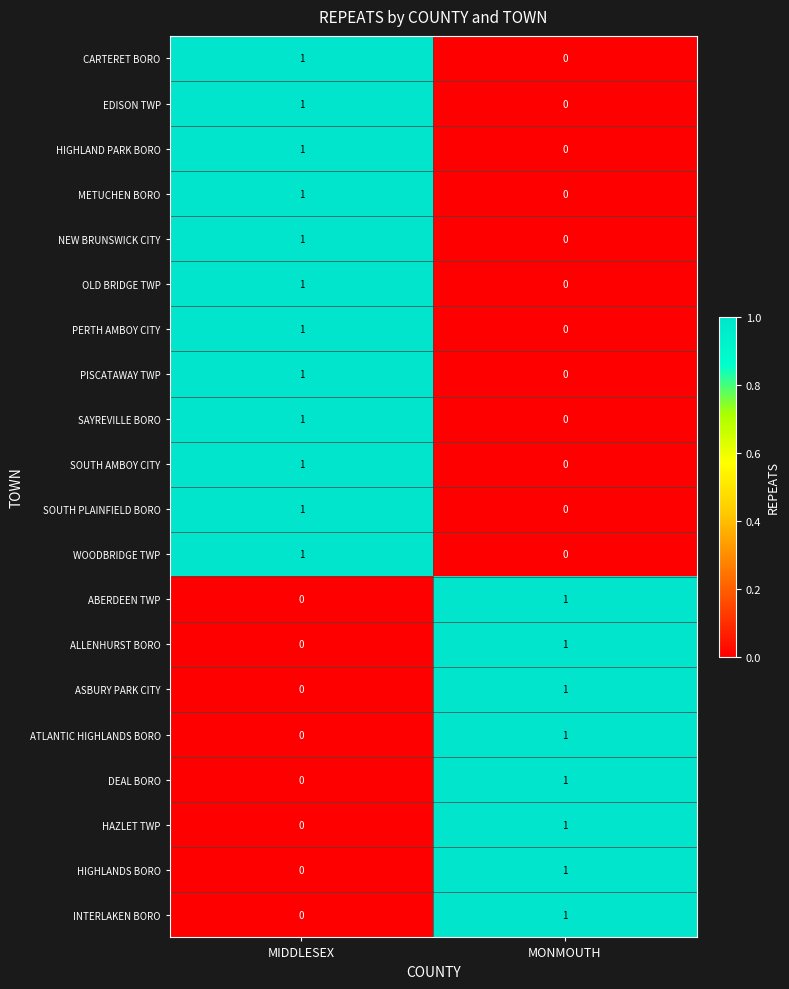

What is the total value across all series at MIDDLESEX?

12